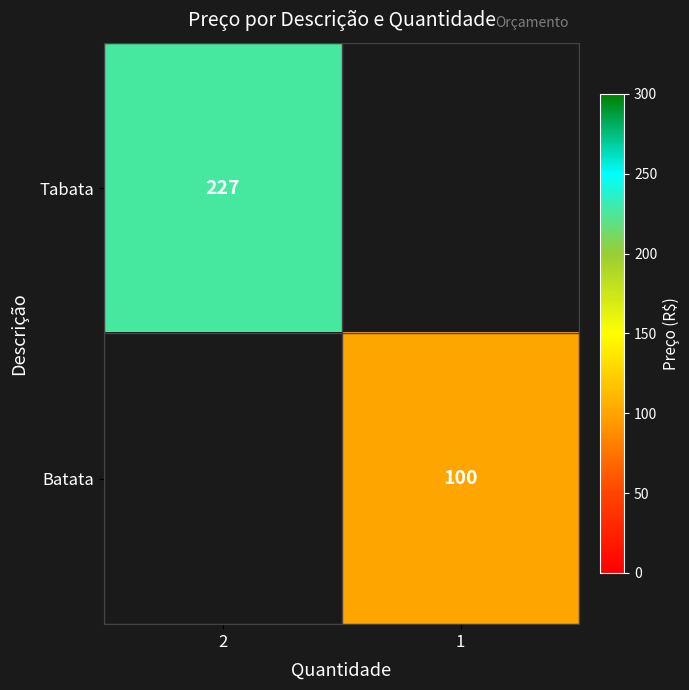

How many series are shown in this chart?

2